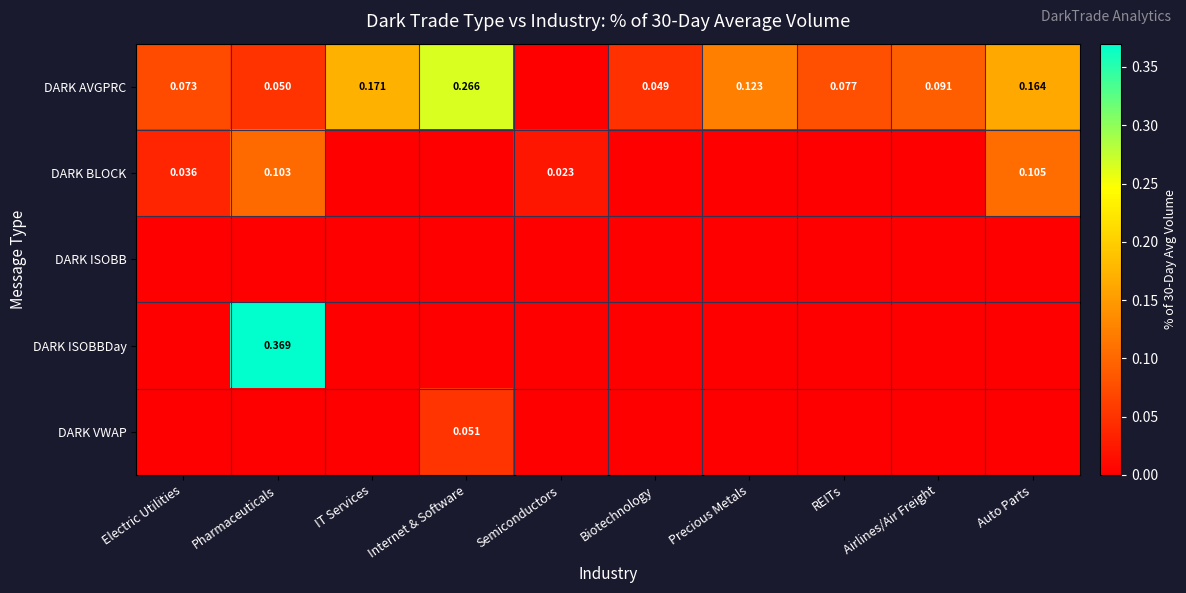

What is the maximum value shown in the chart?

0.4